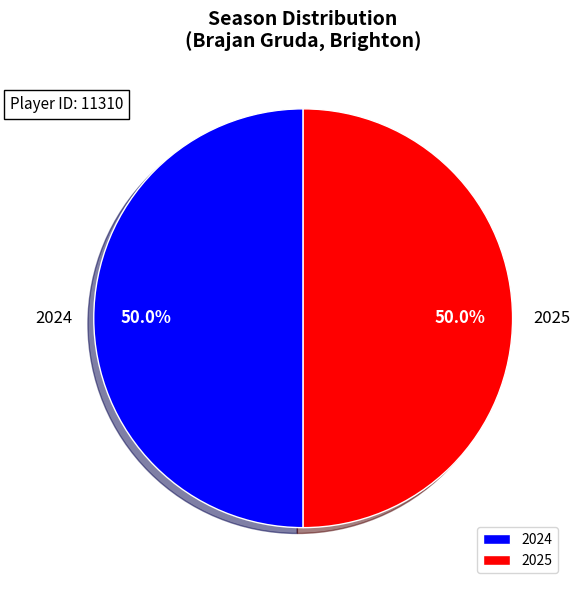

Combined, what portion of the pie is 2024 and 2025?

100.0%